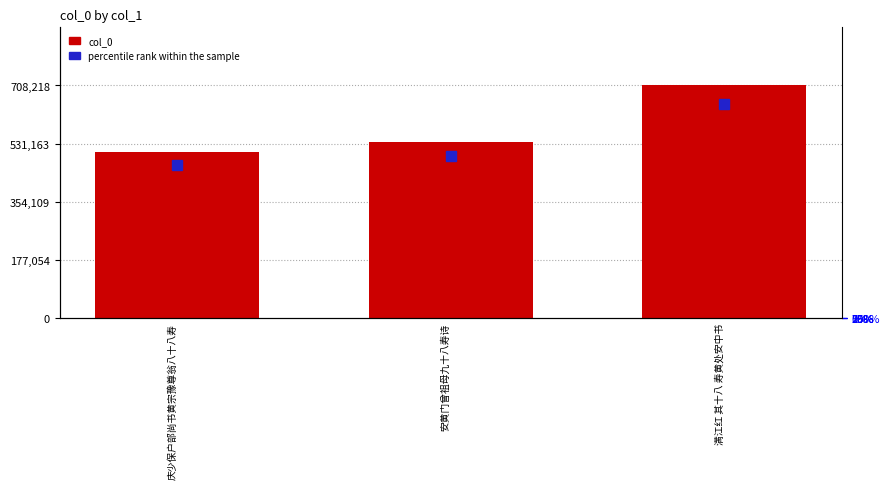

Reading left to right, list all the values displayed in this chart.

507210	535453	708218